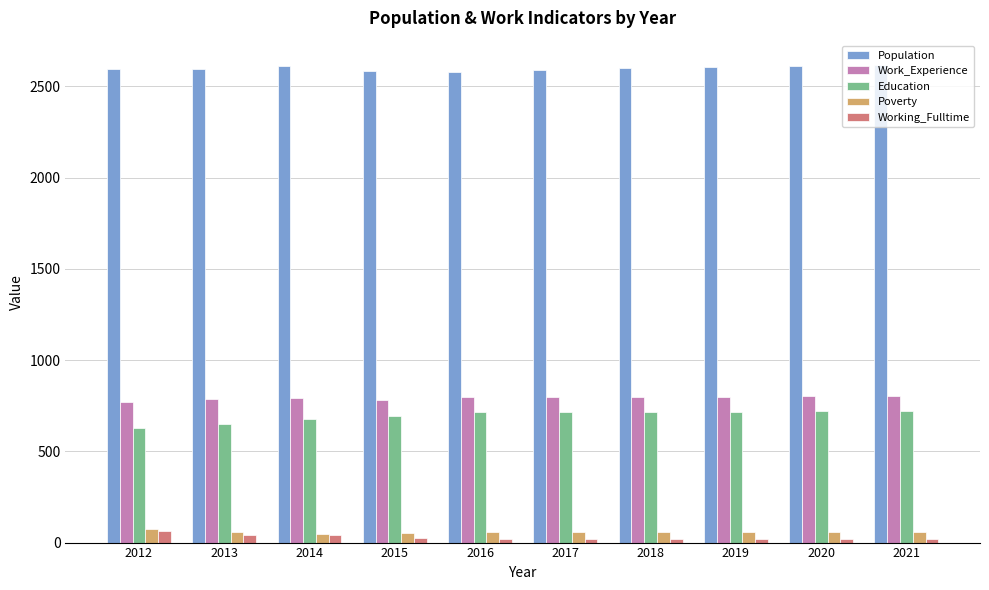

At how many categories does at least one series exceed 1924?

10